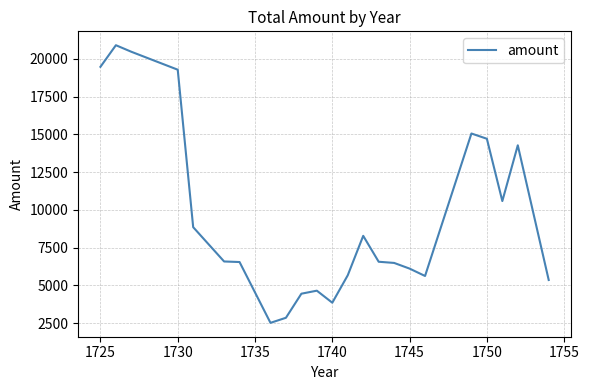

What is the difference between the maximum and minimum values?

18377